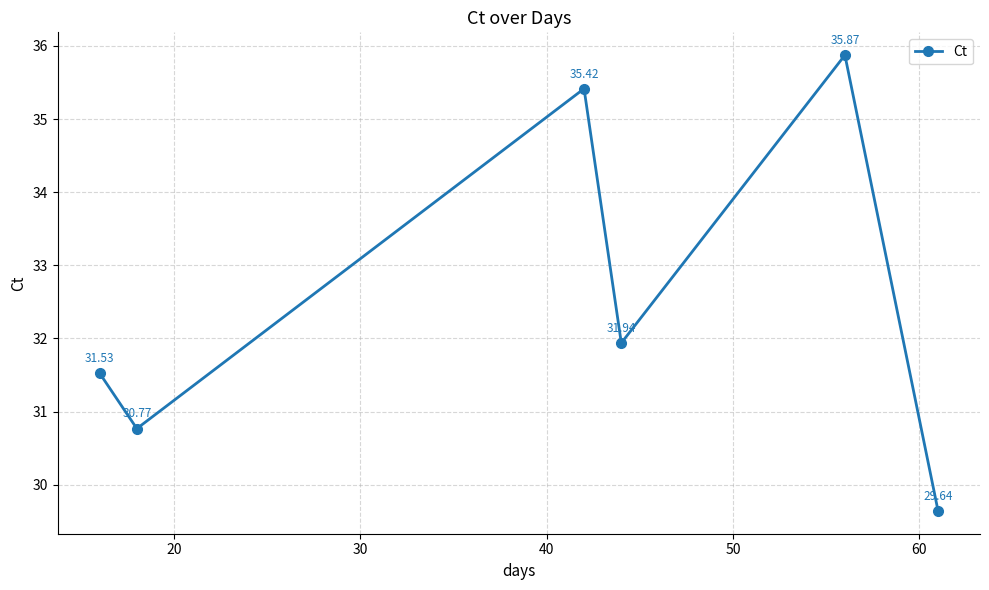

What is the minimum value shown in the chart?

29.6